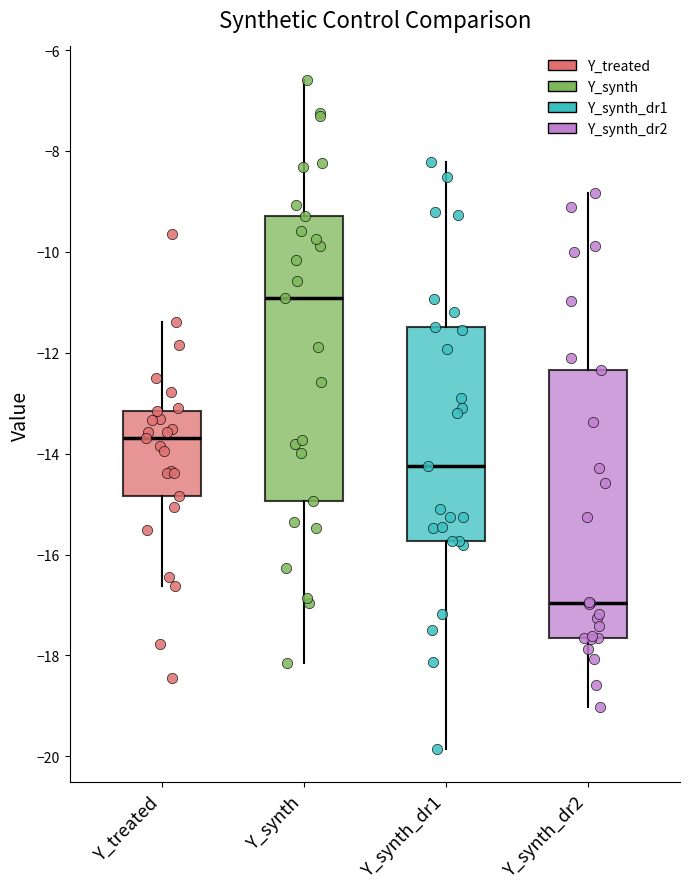

Reading left to right, transcribe this box plot: for each box, give where its median line is, the range the box spans, and where its two whiskers end, as read against the y-axis. The values are not printed on the chart, so give them approximately, as read against the axis.

Y_treated: median -13.6, box -14.8 to -13.2, whiskers -16.6 to -11.4
Y_synth: median -11.0, box -15.0 to -9.2, whiskers -18.2 to -6.6
Y_synth_dr1: median -14.2, box -15.8 to -11.4, whiskers -19.8 to -8.2
Y_synth_dr2: median -17.0, box -17.6 to -12.4, whiskers -19.0 to -8.8